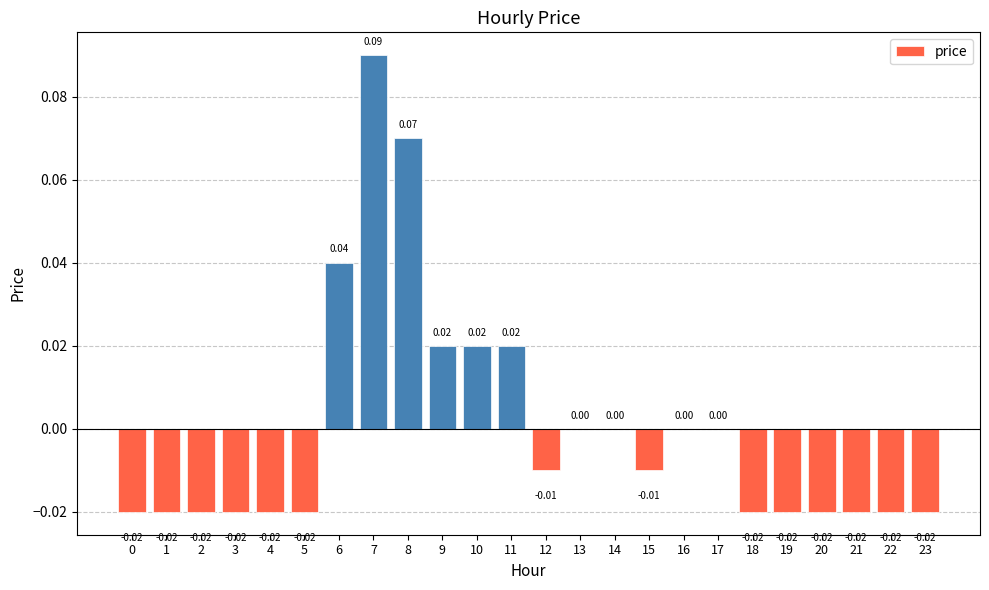

Which has a higher value, 13 or 6?

6